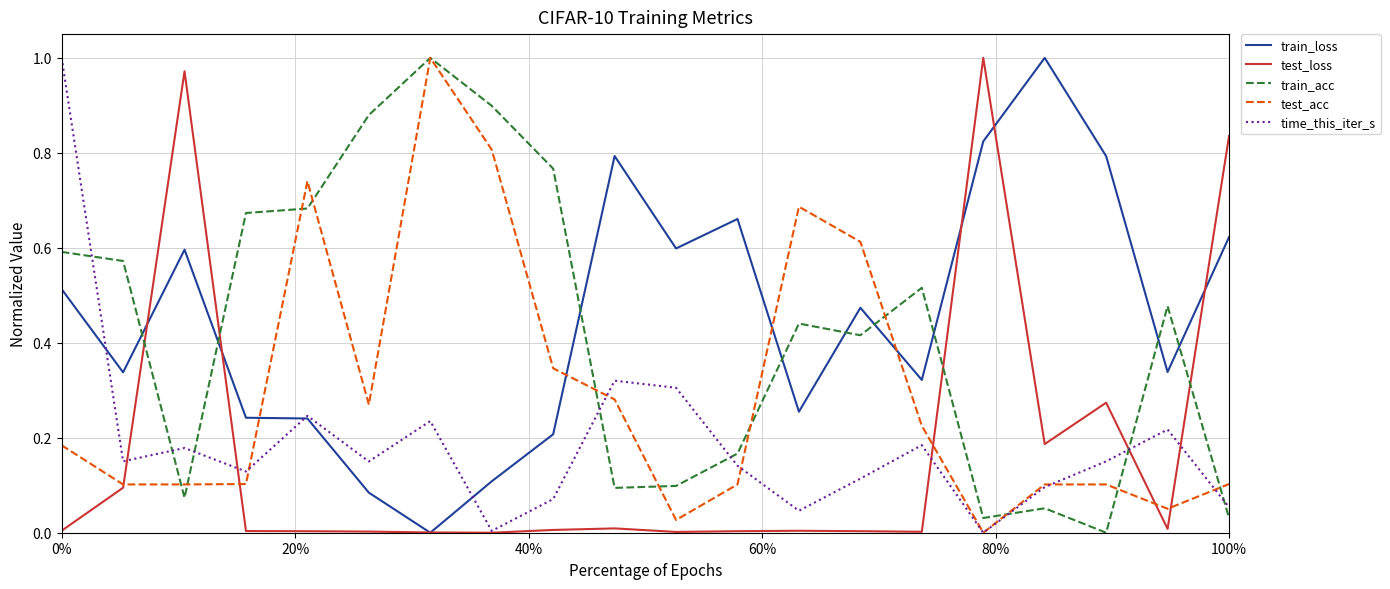

What are all the series names shown in the legend?

train_loss, test_loss, train_acc, test_acc, time_this_iter_s